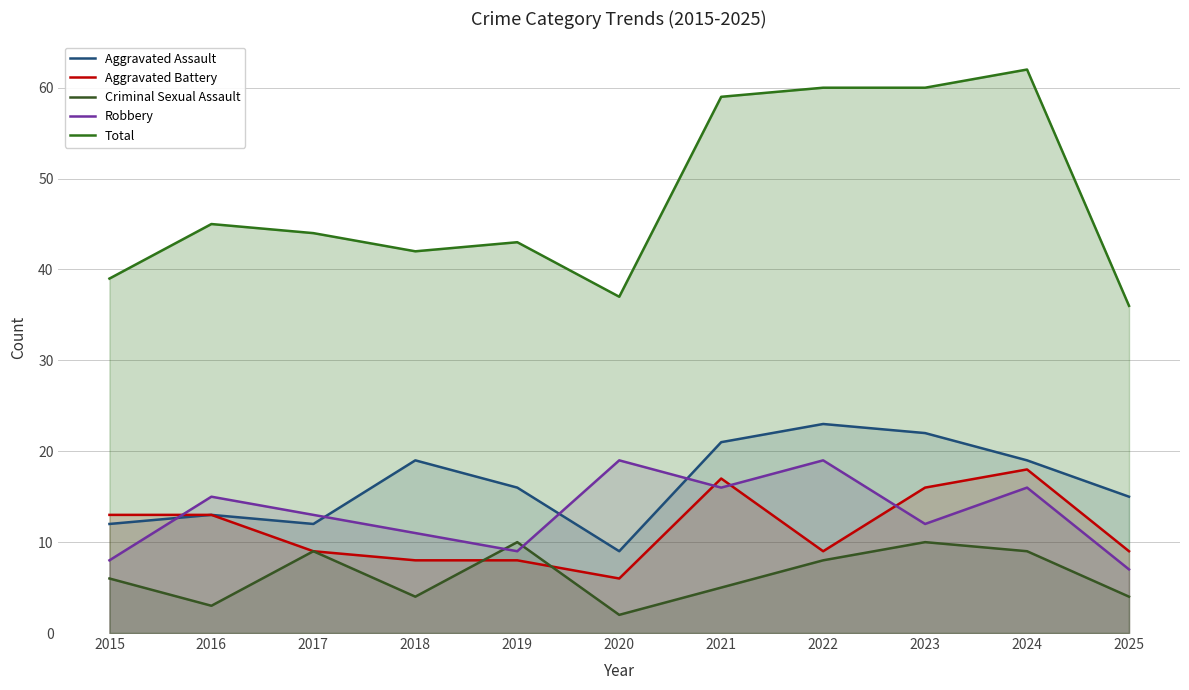

Which series changed the most between 2018 and 2025?

Total